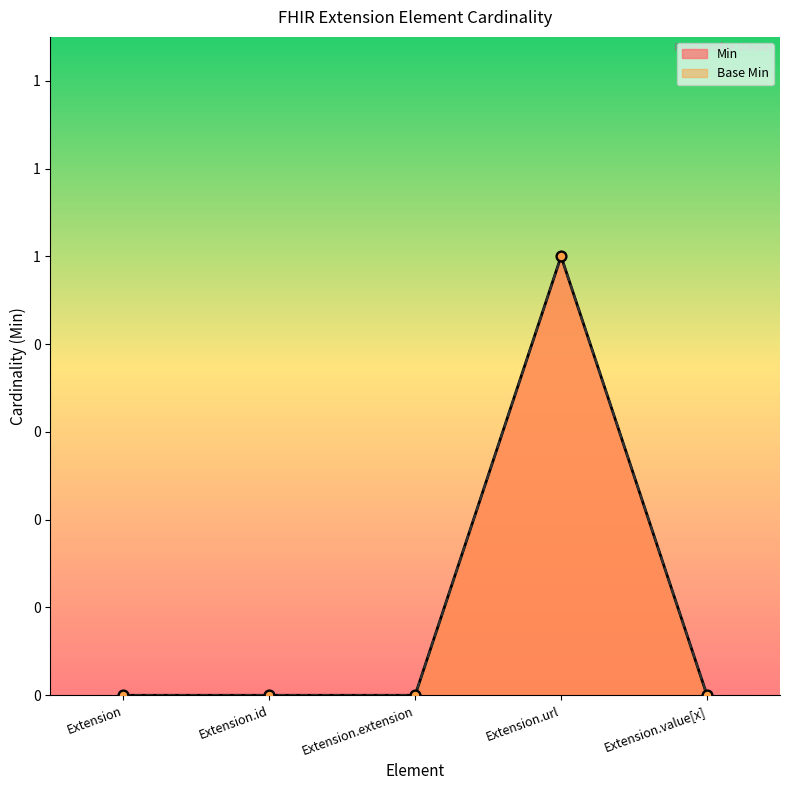

Which series has the widest spread of Y values?

Min